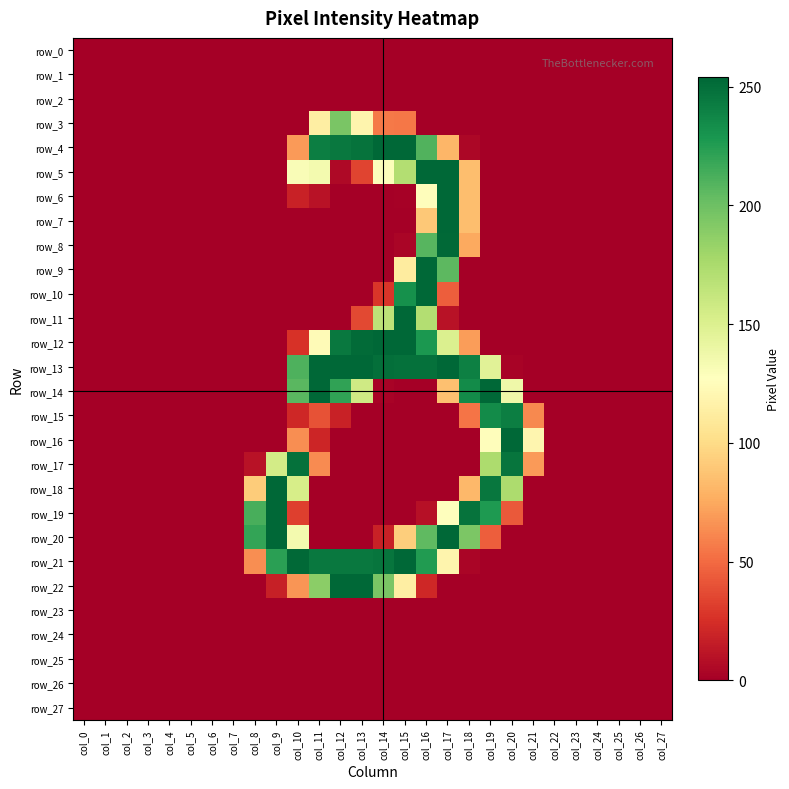

Reading left to right, extract all data points from this chart.

row_0: 0	0	0	0	0	0	0	0	0	0	0	0	0	0	0	0	0	0	0	0	0	0	0	0	0	0	0	0
row_1: 0	0	0	0	0	0	0	0	0	0	0	0	0	0	0	0	0	0	0	0	0	0	0	0	0	0	0	0
row_2: 0	0	0	0	0	0	0	0	0	0	0	0	0	0	0	0	0	0	0	0	0	0	0	0	0	0	0	0
row_3: 0	0	0	0	0	0	0	0	0	0	0	114	195	119	56	55	0	0	0	0	0	0	0	0	0	0	0	0
row_4: 0	0	0	0	0	0	0	0	0	0	69	242	245	248	254	254	210	81	4	0	0	0	0	0	0	0	0	0
row_5: 0	0	0	0	0	0	0	0	0	0	130	134	5	34	128	171	254	254	85	0	0	0	0	0	0	0	0	0
row_6: 0	0	0	0	0	0	0	0	0	0	18	10	0	0	0	1	126	254	85	0	0	0	0	0	0	0	0	0
row_7: 0	0	0	0	0	0	0	0	0	0	0	0	0	0	0	0	90	254	85	0	0	0	0	0	0	0	0	0
row_8: 0	0	0	0	0	0	0	0	0	0	0	0	0	0	0	3	208	253	75	0	0	0	0	0	0	0	0	0
row_9: 0	0	0	0	0	0	0	0	0	0	0	0	0	0	0	112	254	206	0	0	0	0	0	0	0	0	0	0
row_10: 0	0	0	0	0	0	0	0	0	0	0	0	0	0	28	232	254	45	0	0	0	0	0	0	0	0	0	0
row_11: 0	0	0	0	0	0	0	0	0	0	0	0	0	36	166	254	171	10	0	0	0	0	0	0	0	0	0	0
row_12: 0	0	0	0	0	0	0	0	0	0	26	124	245	252	254	254	228	150	70	0	0	0	0	0	0	0	0	0
row_13: 0	0	0	0	0	0	0	0	0	0	211	254	254	254	250	249	249	254	241	146	2	0	0	0	0	0	0	0
row_14: 0	0	0	0	0	0	0	0	0	0	207	254	221	157	2	0	0	86	235	254	137	0	0	0	0	0	0	0
row_15: 0	0	0	0	0	0	0	0	0	0	21	40	18	0	0	0	0	0	54	235	242	62	0	0	0	0	0	0
row_16: 0	0	0	0	0	0	0	0	0	0	64	20	0	0	0	0	0	0	0	126	254	120	0	0	0	0	0	0
row_17: 0	0	0	0	0	0	0	0	10	155	249	63	0	0	0	0	0	0	0	174	247	69	0	0	0	0	0	0
row_18: 0	0	0	0	0	0	0	0	92	254	153	0	0	0	0	0	0	0	82	246	174	0	0	0	0	0	0	0
row_19: 0	0	0	0	0	0	0	0	213	254	32	0	0	0	0	0	9	127	248	227	43	0	0	0	0	0	0	0
row_20: 0	0	0	0	0	0	0	0	220	254	134	0	0	0	18	93	205	254	194	45	0	0	0	0	0	0	0	0
row_21: 0	0	0	0	0	0	0	0	64	223	253	245	245	245	247	254	226	119	3	0	0	0	0	0	0	0	0	0
row_22: 0	0	0	0	0	0	0	0	0	17	67	188	254	254	195	114	21	0	0	0	0	0	0	0	0	0	0	0
row_23: 0	0	0	0	0	0	0	0	0	0	0	0	0	0	0	0	0	0	0	0	0	0	0	0	0	0	0	0
row_24: 0	0	0	0	0	0	0	0	0	0	0	0	0	0	0	0	0	0	0	0	0	0	0	0	0	0	0	0
row_25: 0	0	0	0	0	0	0	0	0	0	0	0	0	0	0	0	0	0	0	0	0	0	0	0	0	0	0	0
row_26: 0	0	0	0	0	0	0	0	0	0	0	0	0	0	0	0	0	0	0	0	0	0	0	0	0	0	0	0
row_27: 0	0	0	0	0	0	0	0	0	0	0	0	0	0	0	0	0	0	0	0	0	0	0	0	0	0	0	0